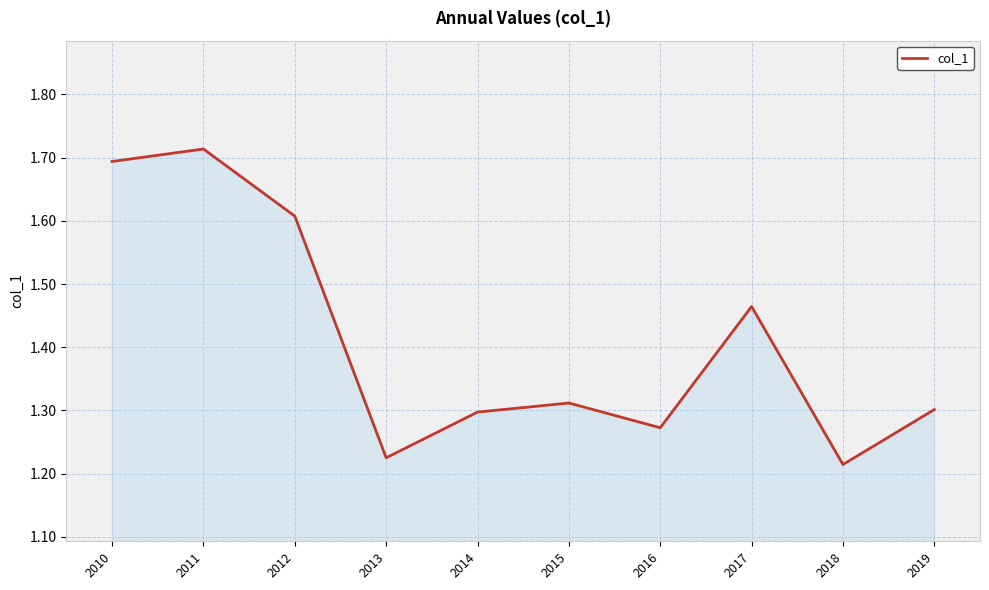

At which category does the data reach its first local peak?

2011